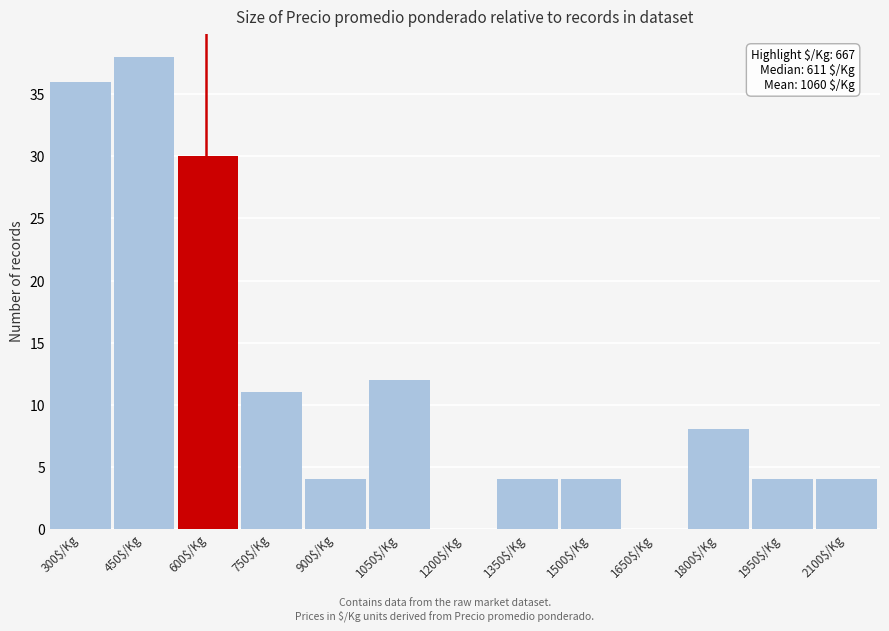

Where is the data nearest to the value 19?

1050$/Kg